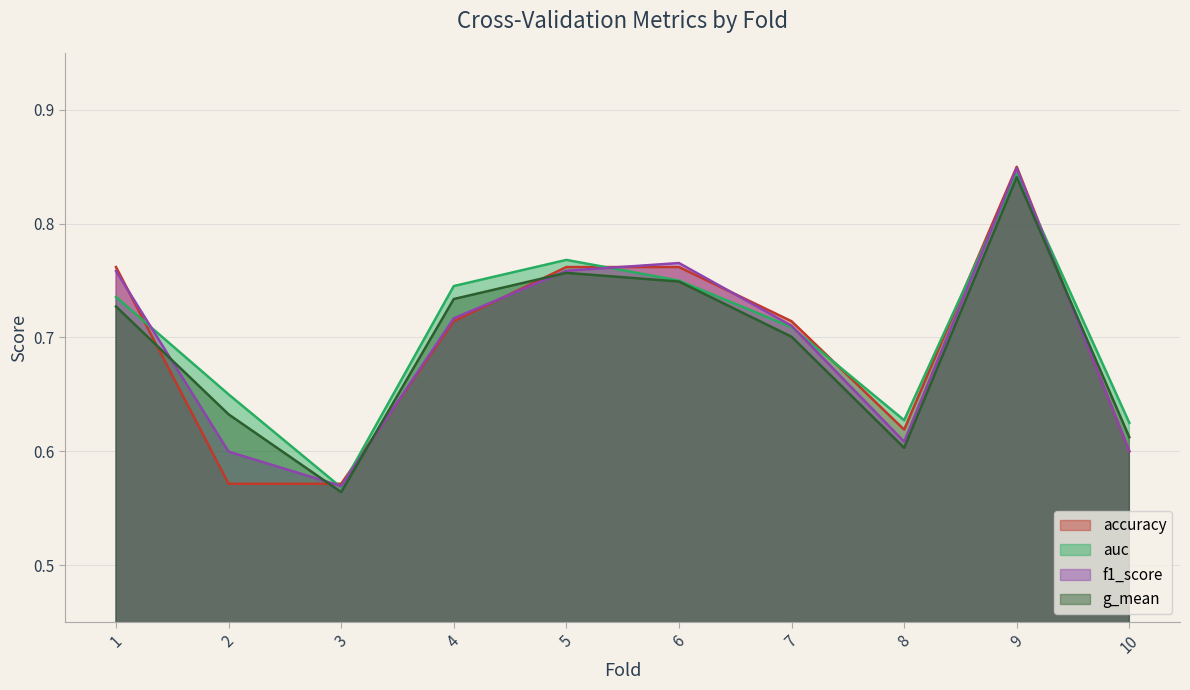

Reading left to right, extract all data points from this chart.

accuracy: 0.8	0.6	0.6	0.7	0.8	0.8	0.7	0.6	0.8	0.6
auc: 0.7	0.7	0.6	0.7	0.8	0.8	0.7	0.6	0.8	0.6
f1_score: 0.8	0.6	0.6	0.7	0.8	0.8	0.7	0.6	0.8	0.6
g_mean: 0.7	0.6	0.6	0.7	0.8	0.7	0.7	0.6	0.8	0.6